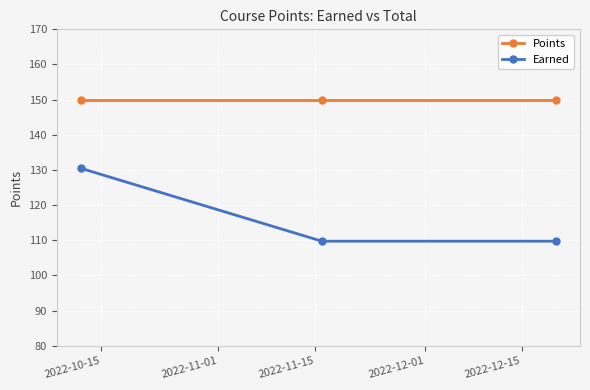

Which series has the largest total across all categories?

Points